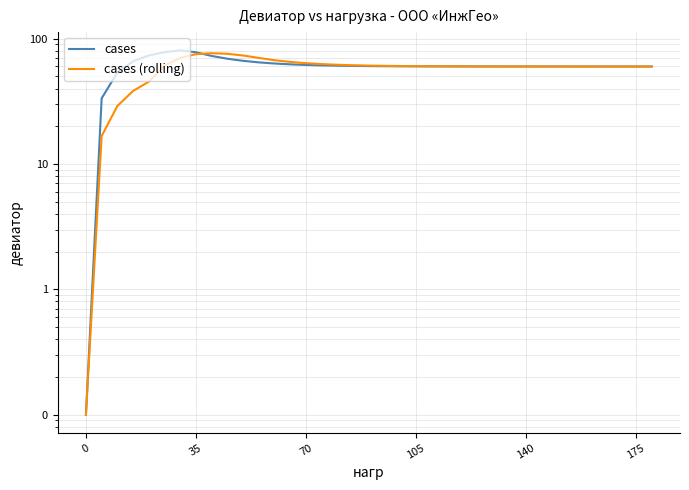

How many values in the cases (rolling) series exceed 60?

32